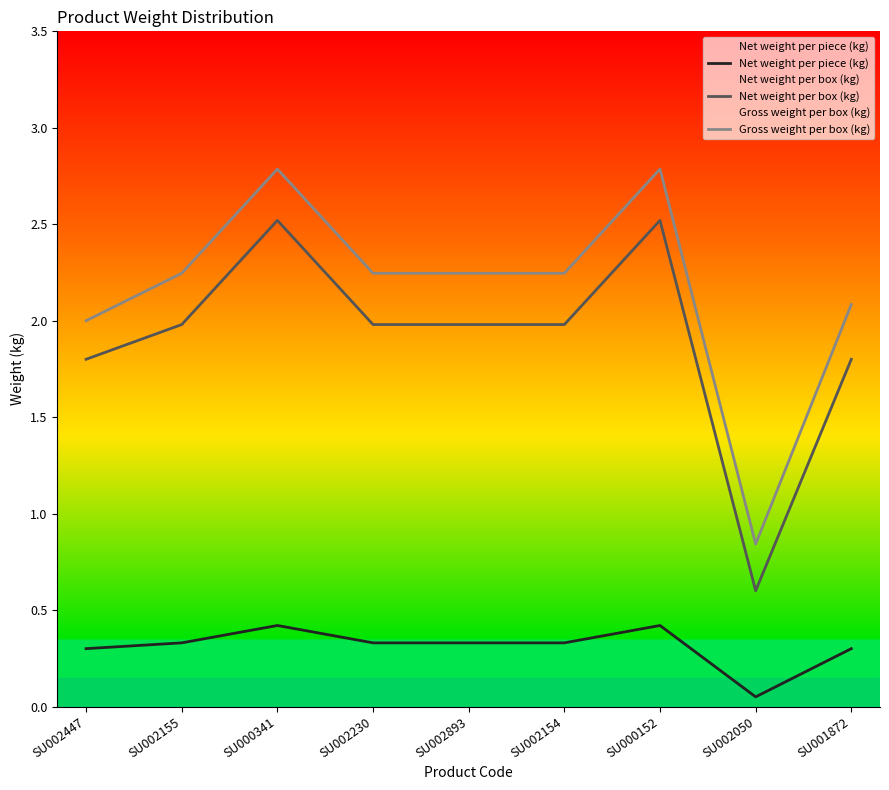

What is the label of the 2nd point from the right?

SU002050